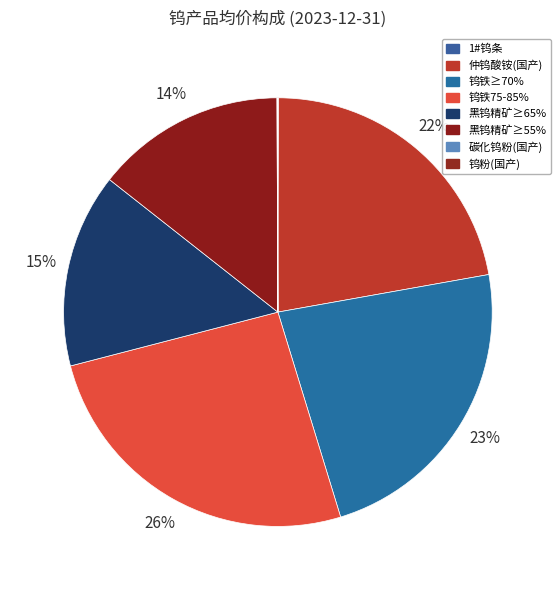

How many slices are in this pie chart?

8